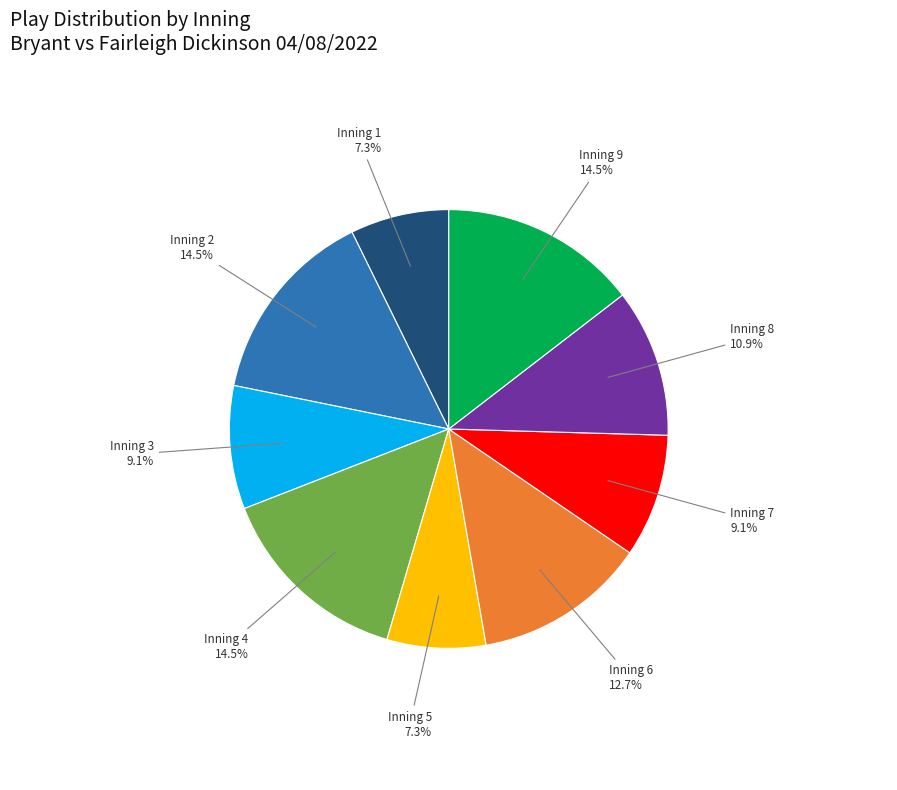

Is there any slice that represents more than half of the pie?

No